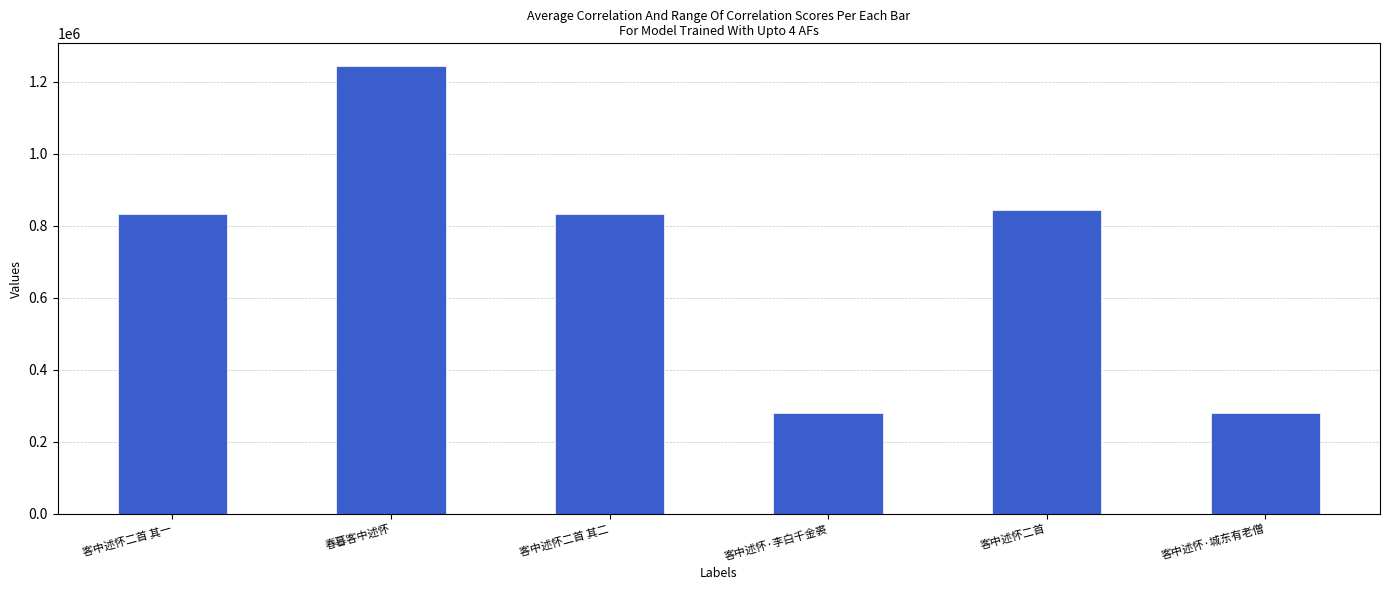

What is the ratio of the value at 客中述怀二首 其二 to the value at 客中述怀二首 其一?

1.0